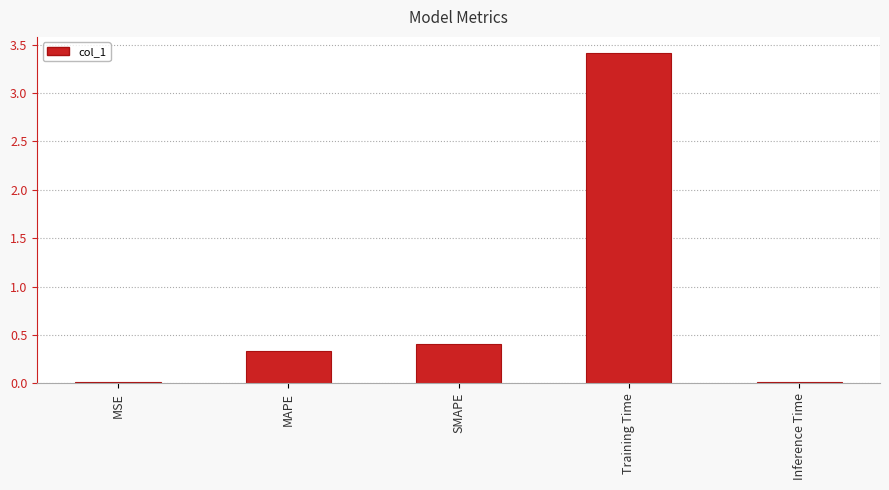

What is the greatest value displayed?

3.4